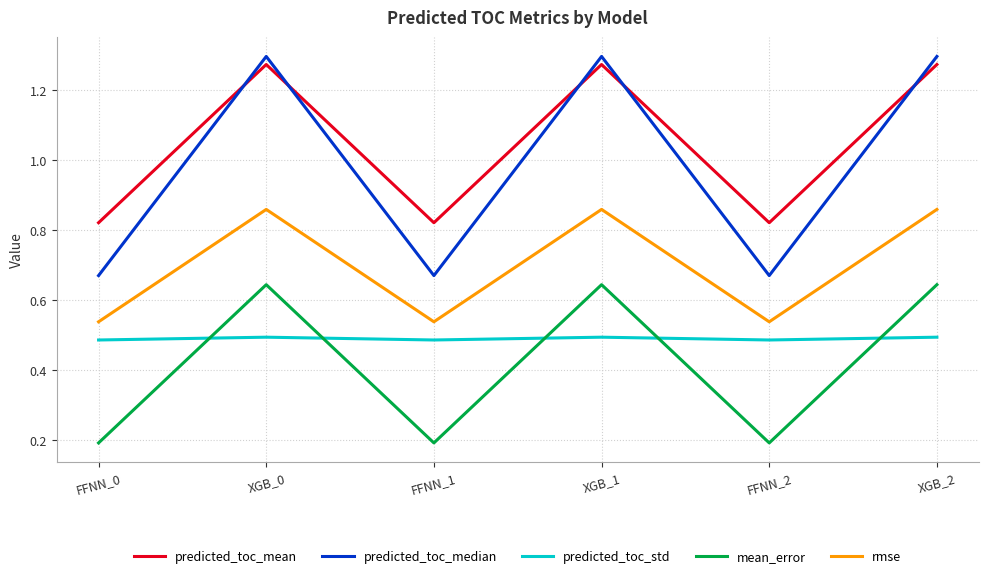

The value of predicted_toc_mean at XGB_2 is 2.2. True or false?

False